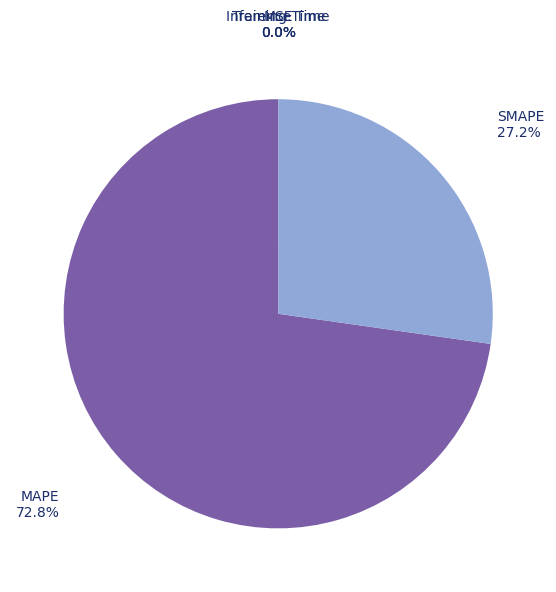

Which slice represents more than half of the pie?

MAPE